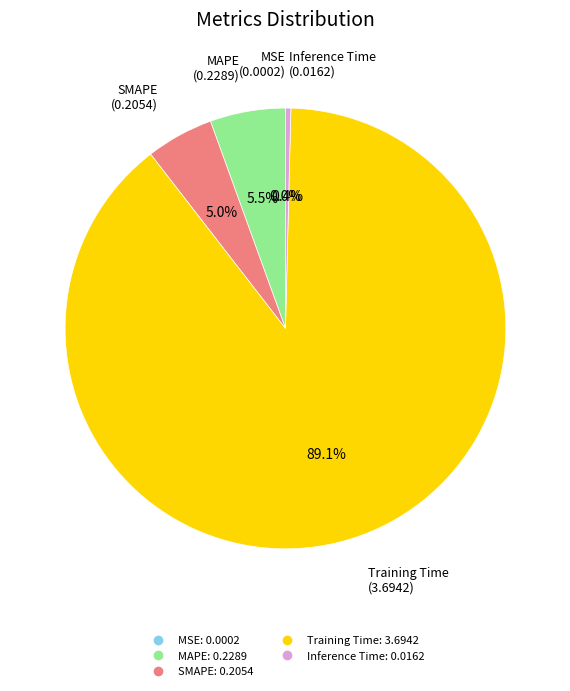

What is the largest slice in the pie chart?

Training Time